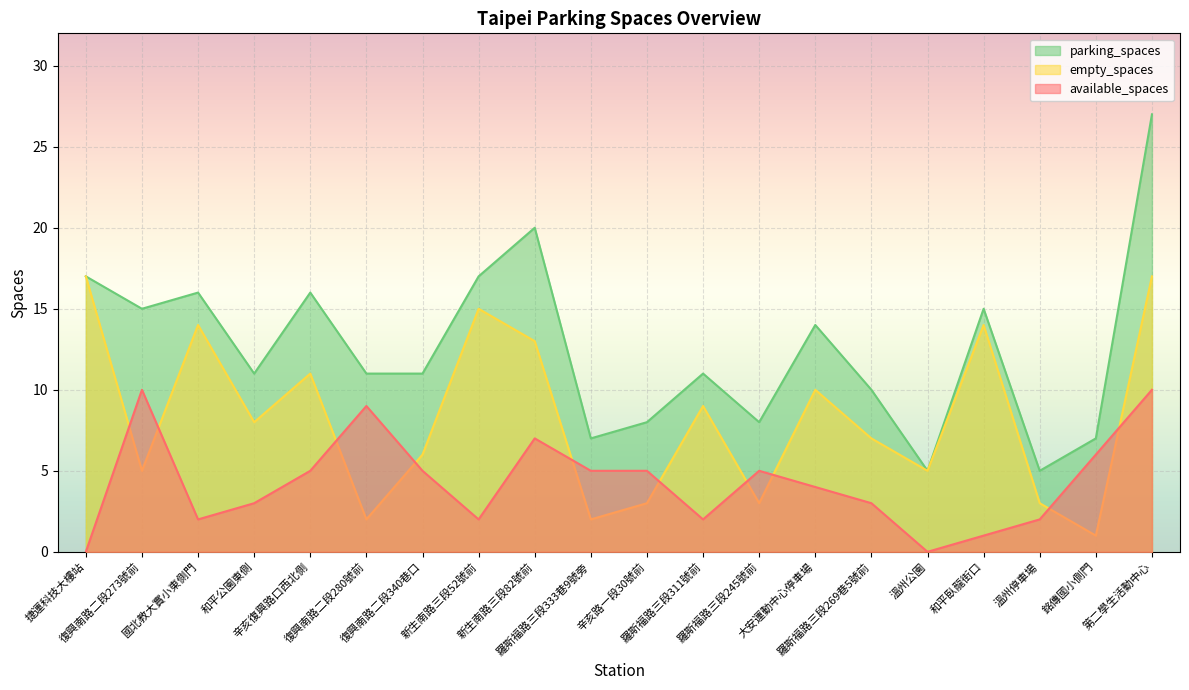

What is the total value across all series at 大安運動中心停車場?

28